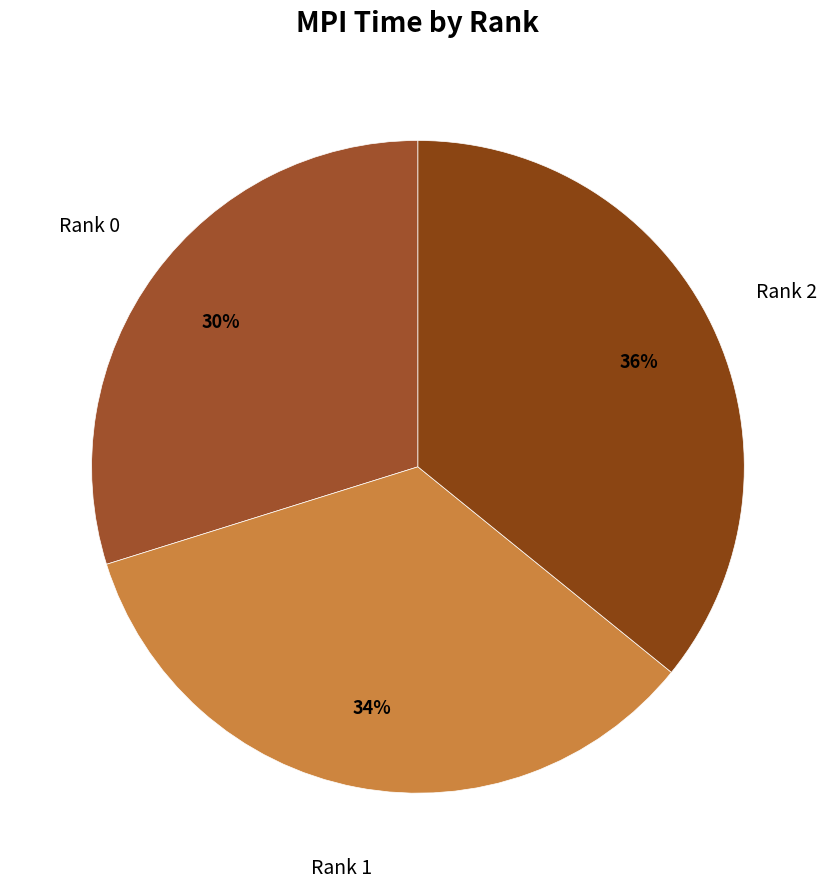

How many segments does this pie chart have?

3